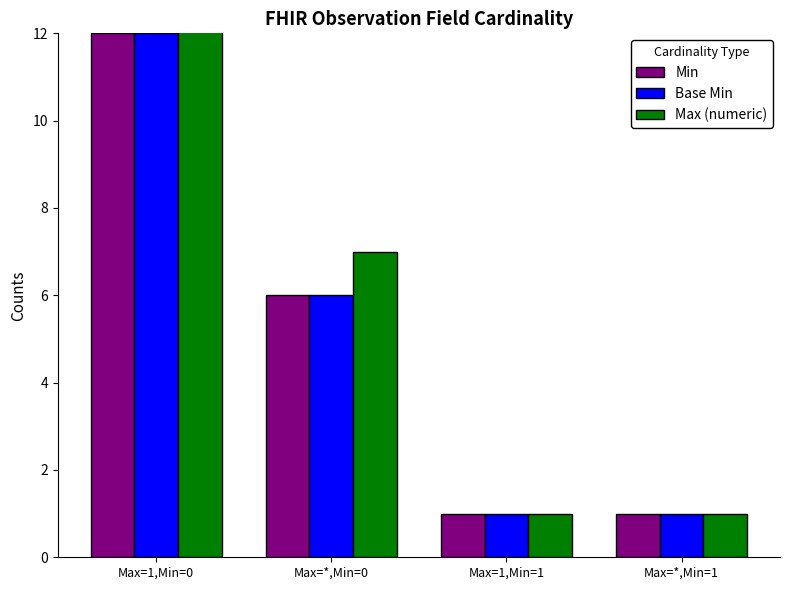

At which label does Min reach its peak?

Max=1,Min=0